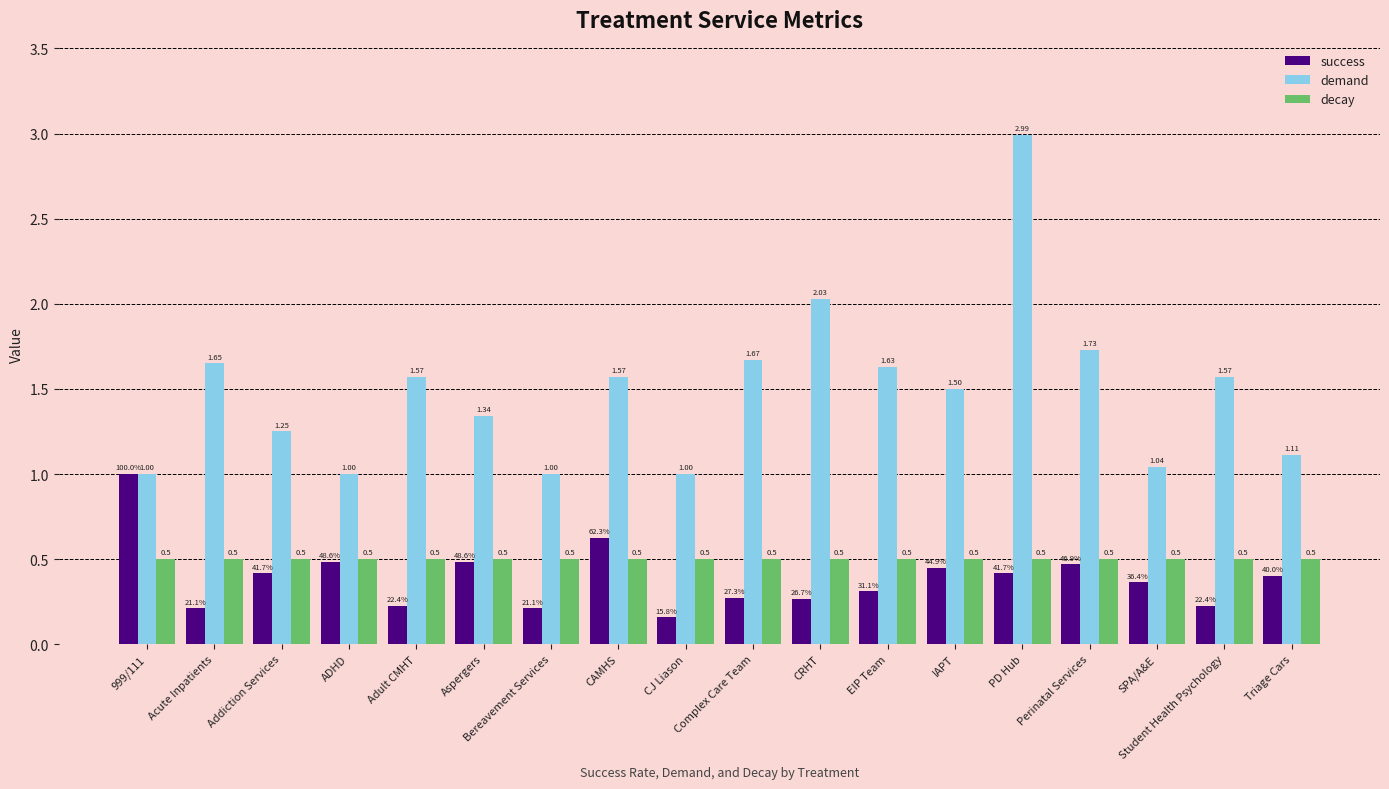

What is the sum of the demand values at PD Hub and IAPT?

4.5